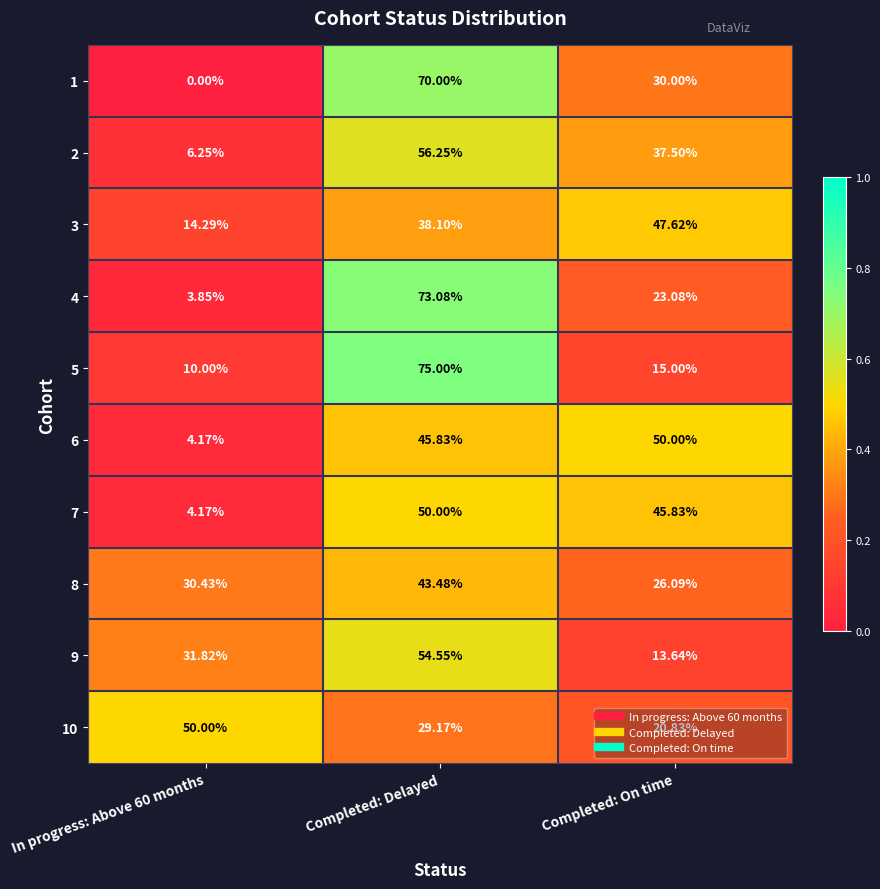

Count the number of data series in this chart.

10